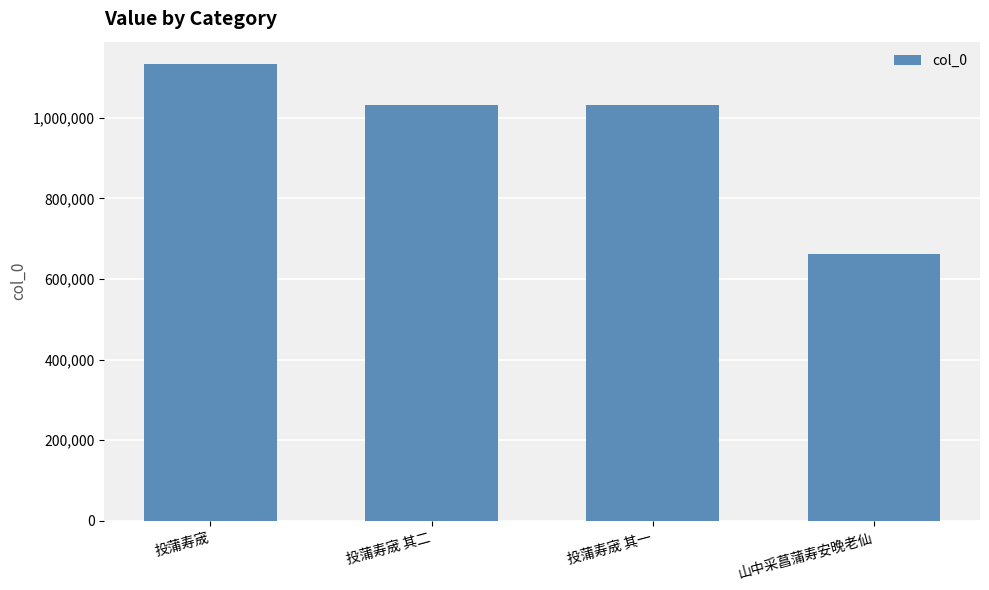

What value does the data have at 投蒲寿宬?

1131959